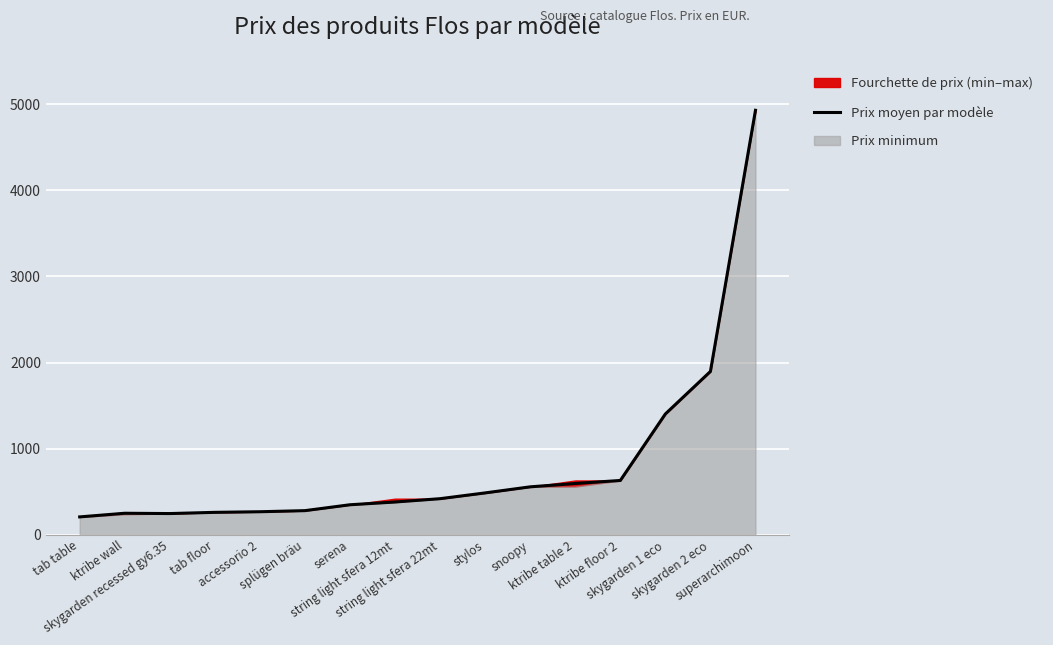

How many interior local valleys (lower than both neighbors) does the data have?

1